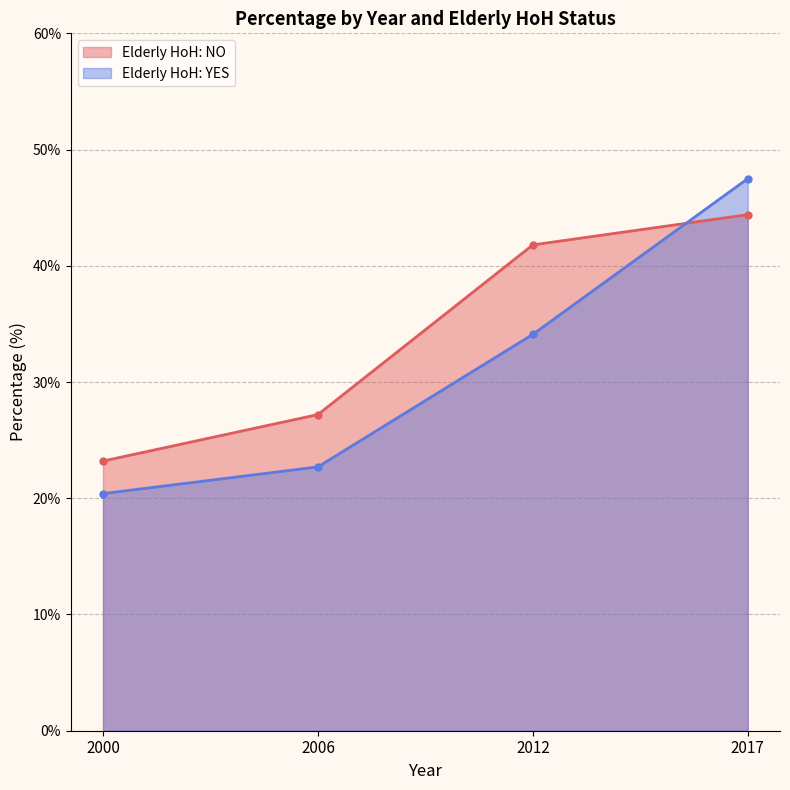

List the labels in order of Elderly HoH: NO value, smallest first.

2000, 2006, 2012, 2017